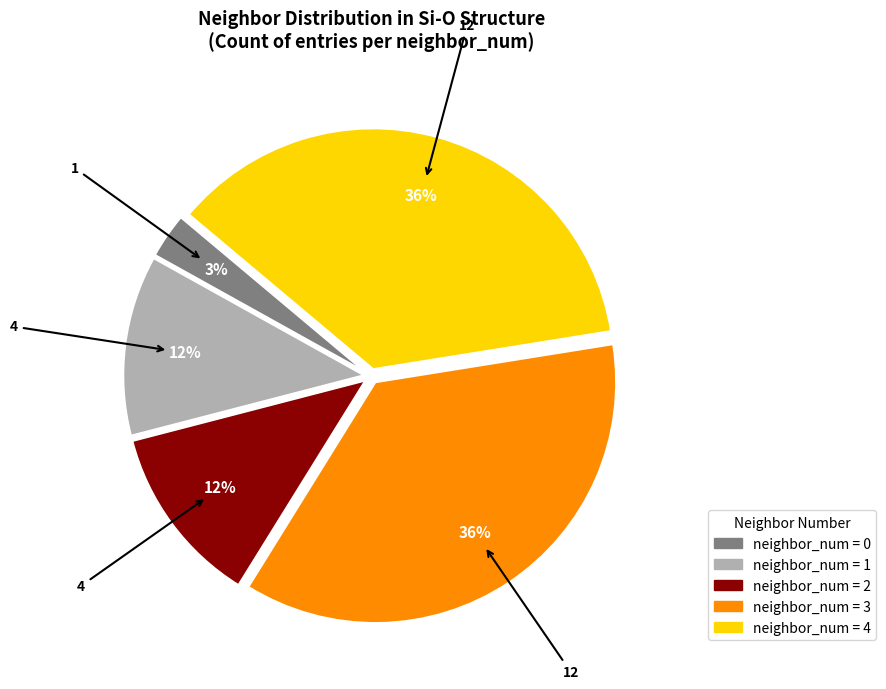

Is there any slice that represents more than half of the pie?

No